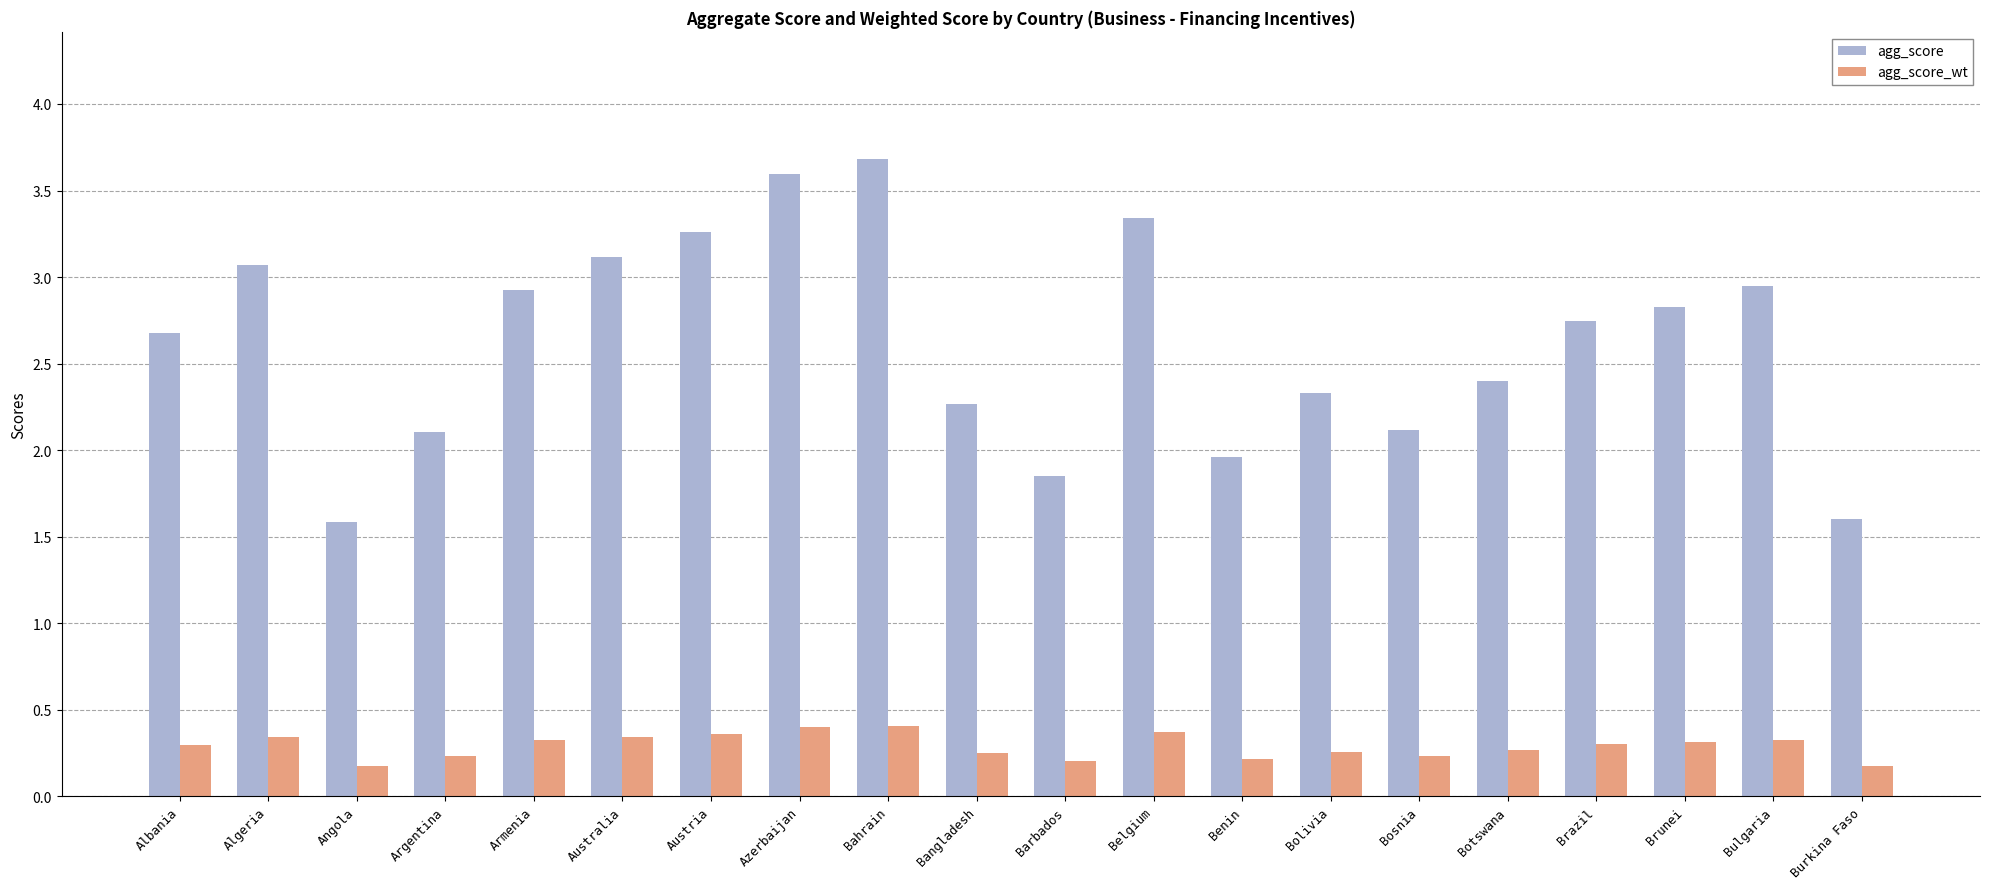

How many bars are there in each group?

2